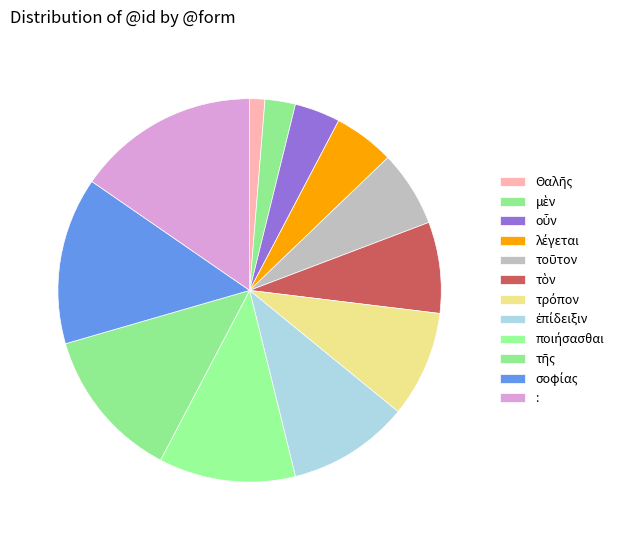

How many slices are in this pie chart?

12